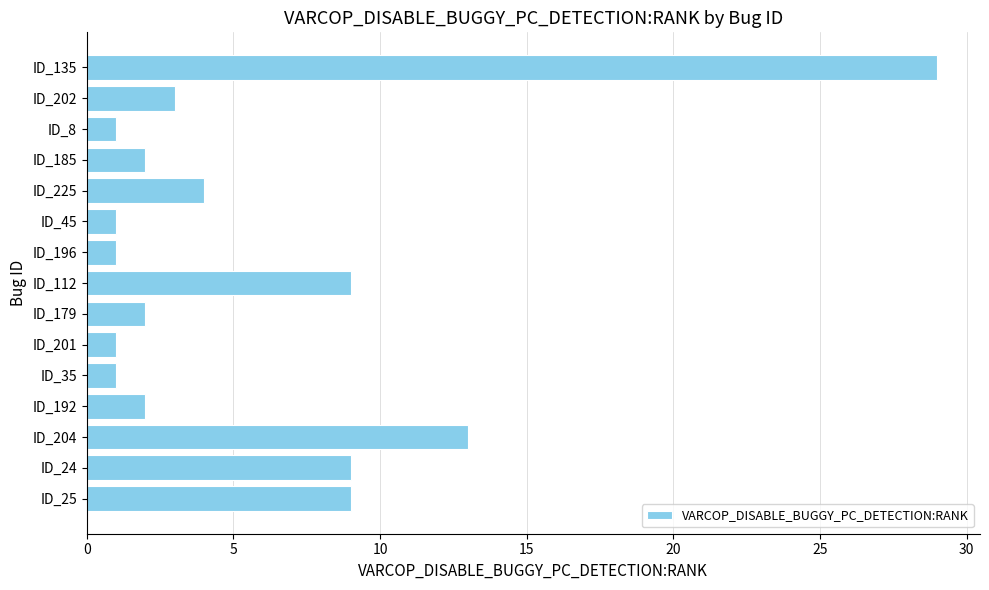

Which category has the highest value across all series?

ID_135